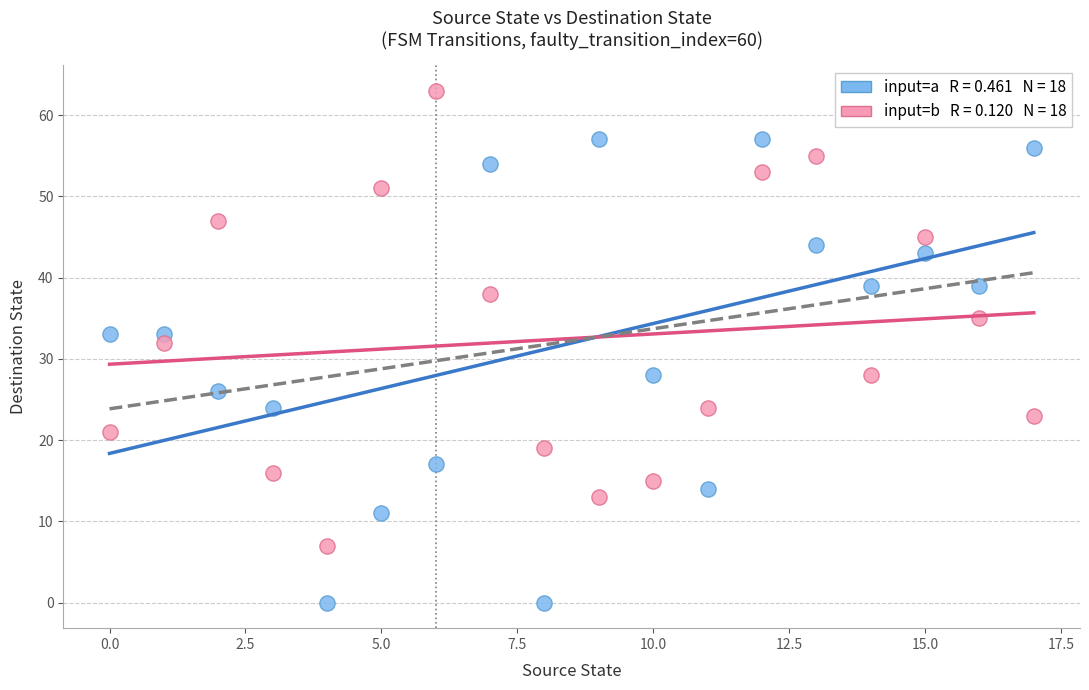

Across all series, what Y value is closest to 31?

32